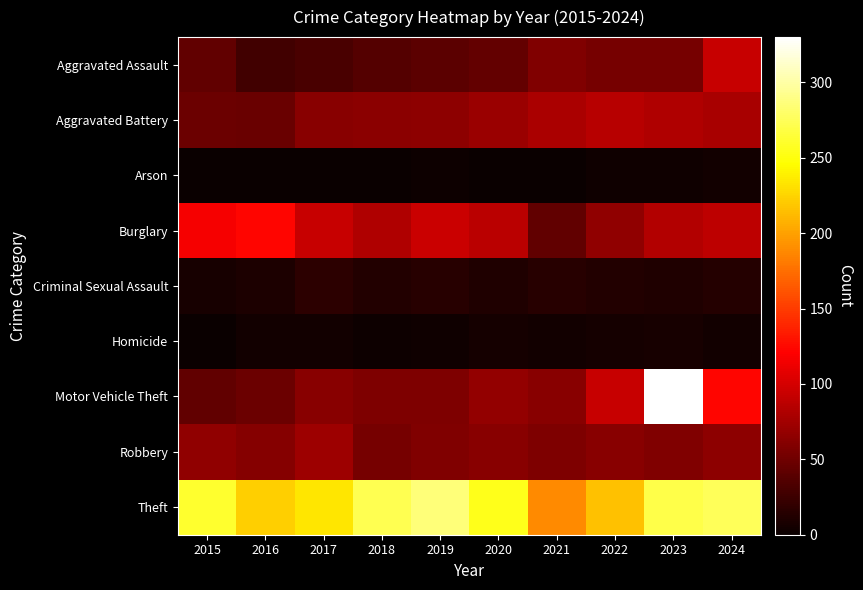

Which has a higher value, 2019 or 2024?

2024